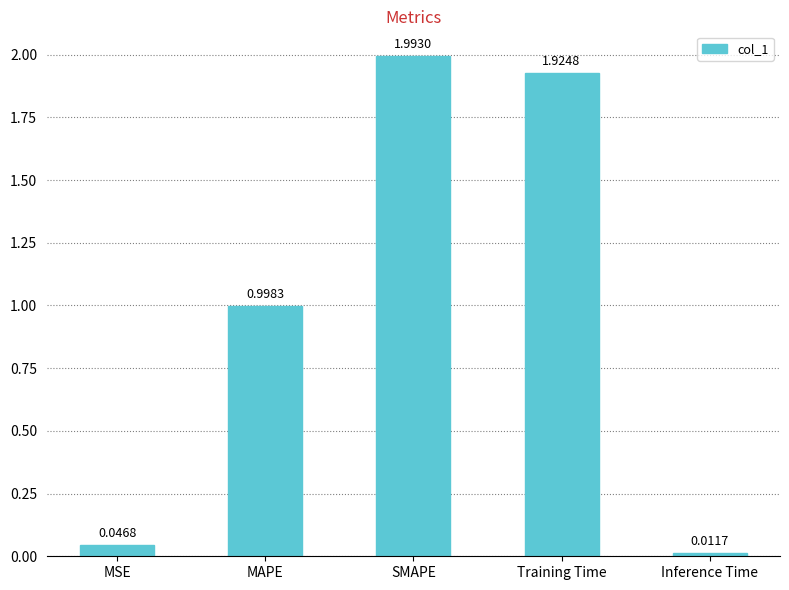

The value at SMAPE is 2.0. True or false?

True